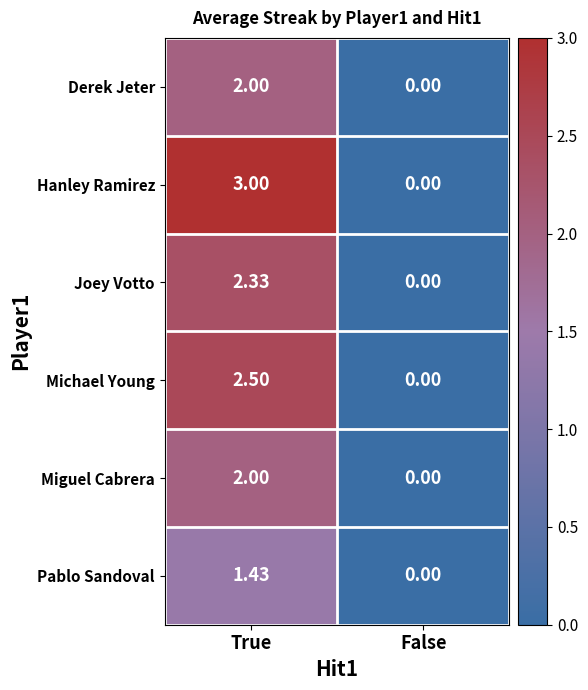

Which series has the widest spread of values?

Hanley Ramirez